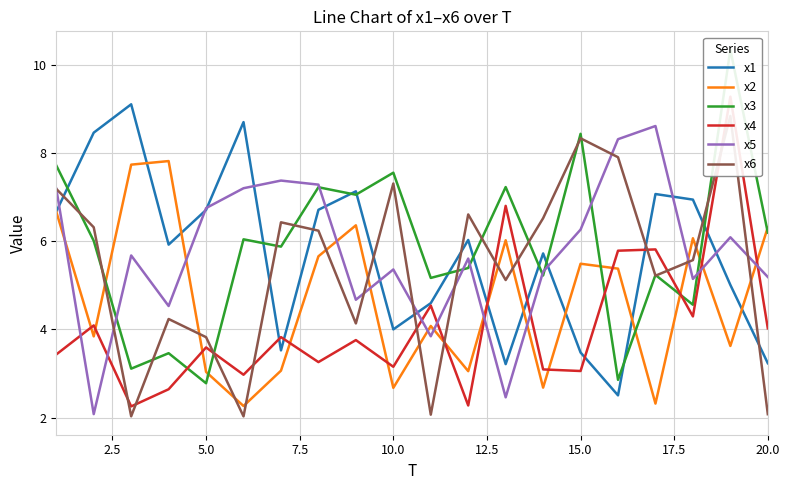

How many times do x3 and x6 cross each other?

14